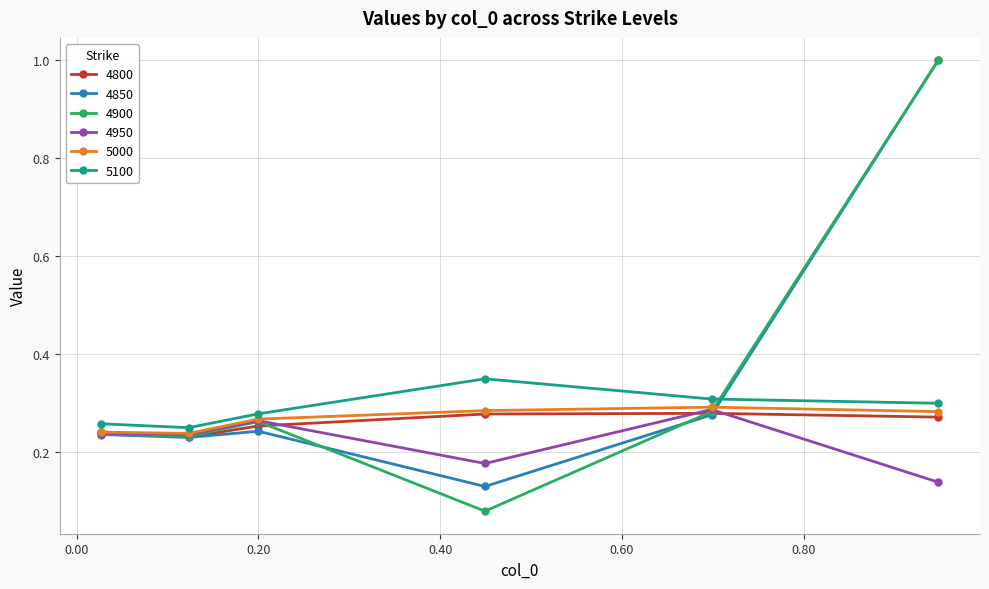

How many interior local peaks does the 5000 series have?

1